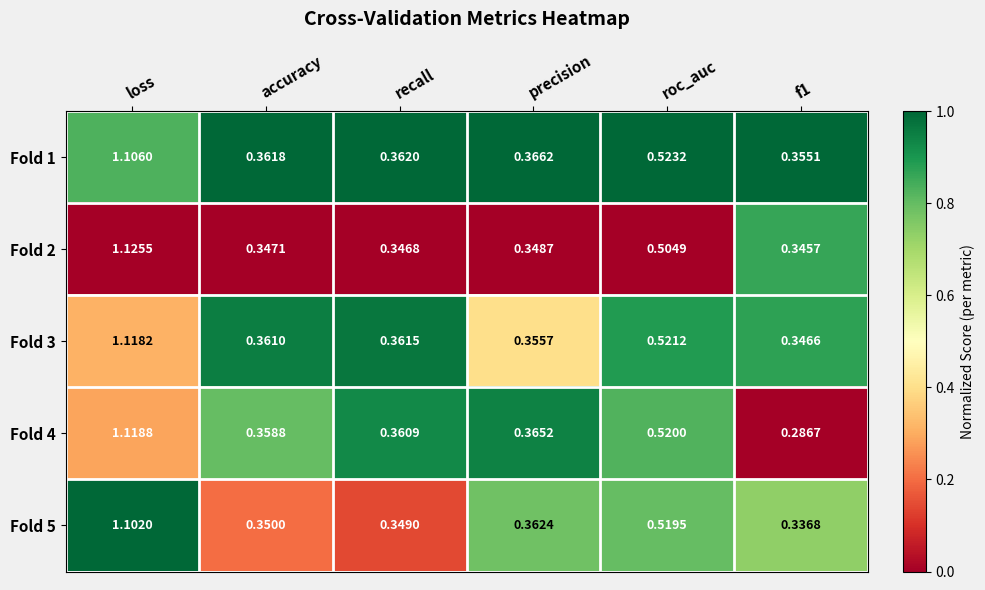

At which label does Fold 3 reach its peak?

loss